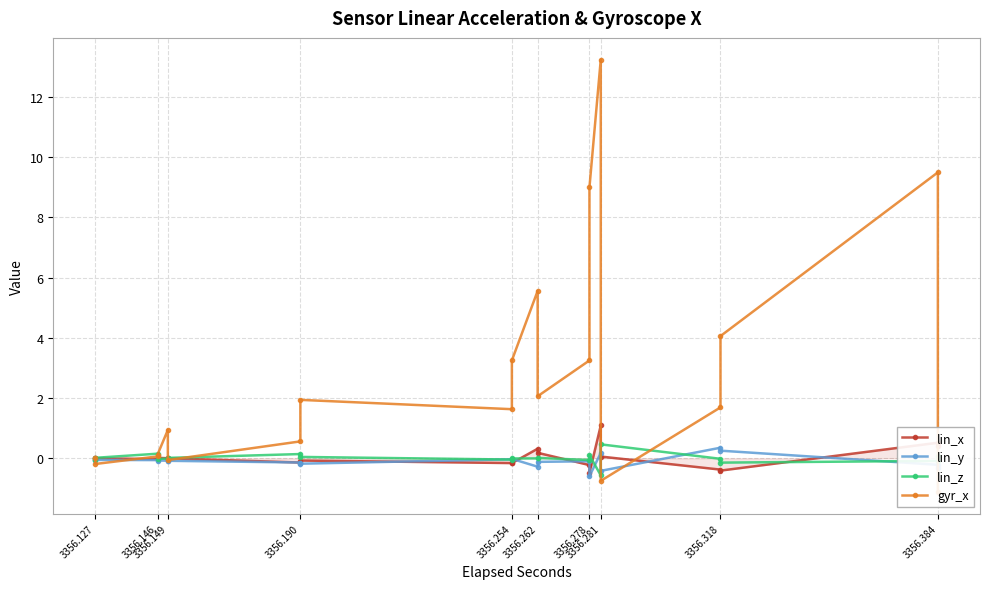

What are all the series names shown in the legend?

lin_x, lin_y, lin_z, gyr_x